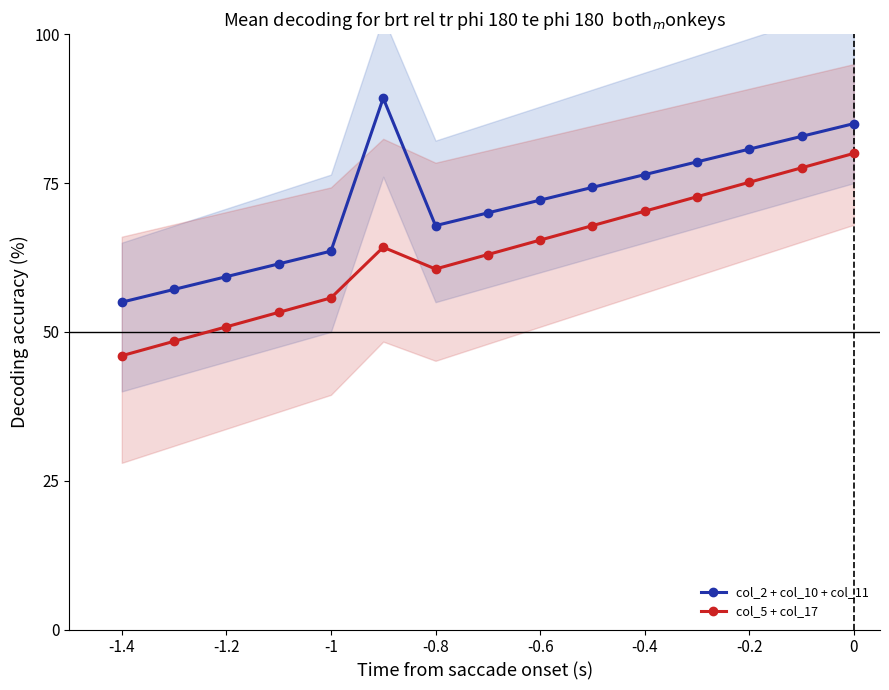

True or false: col_5 + col_17 has more than 1 points higher than both neighbors.

False